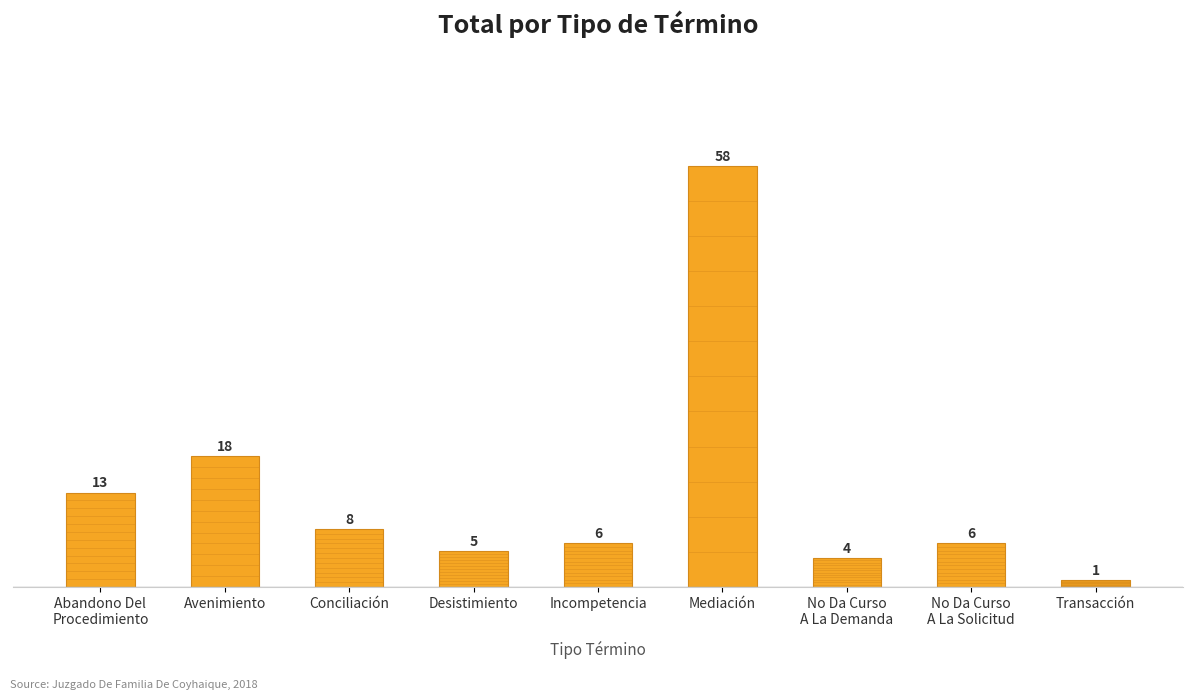

At which category does the chart reach its peak across all series?

Mediación